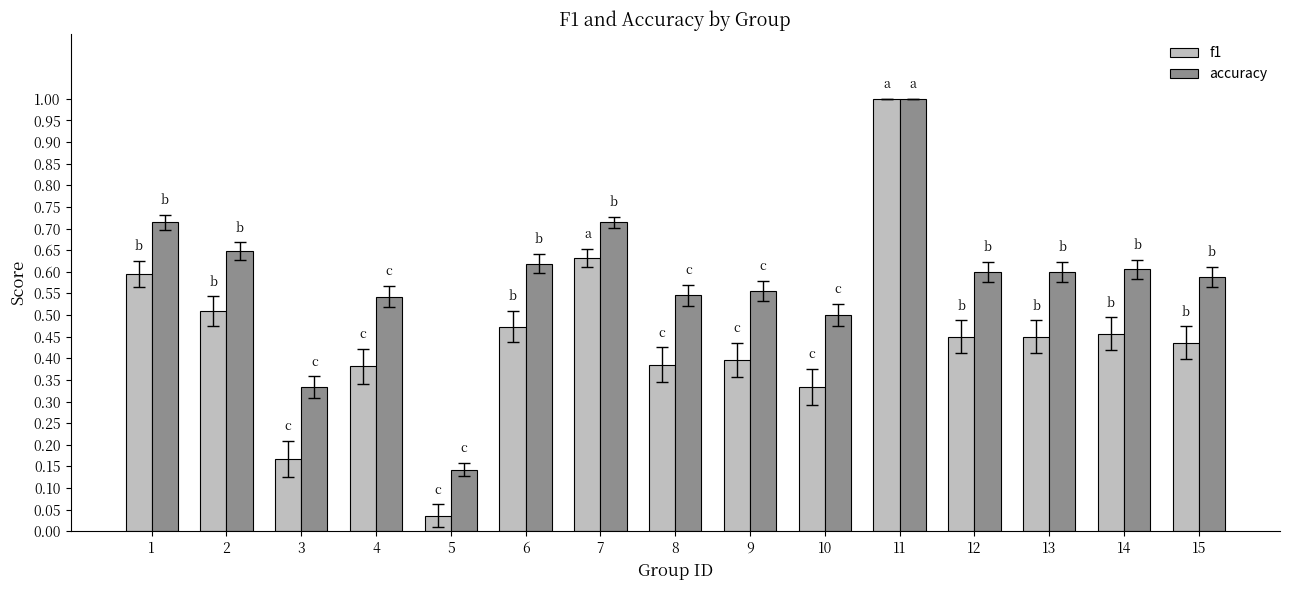

What is the difference between the maximum and minimum values in the f1 series?

1.0